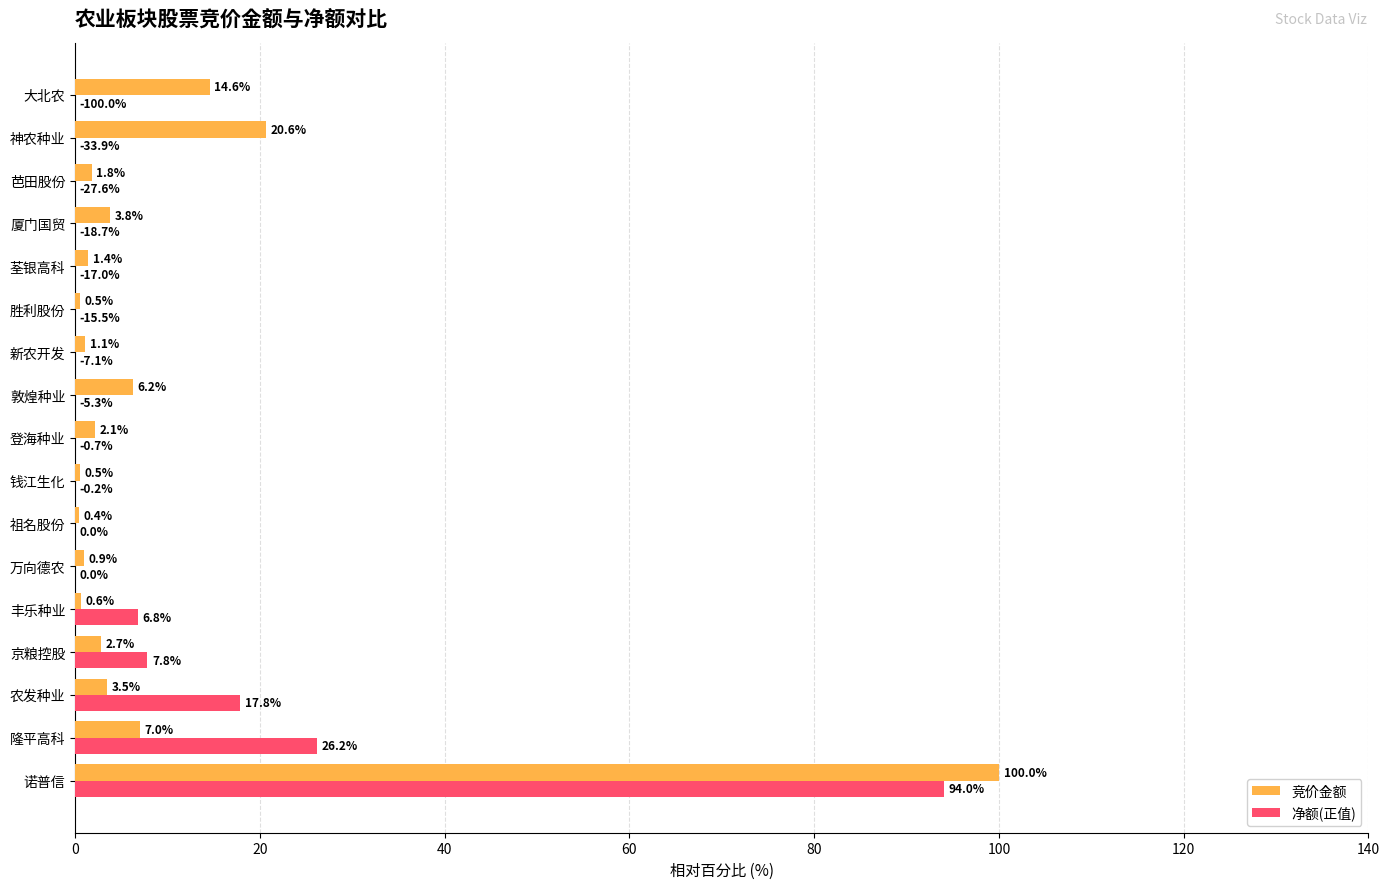

At which category does the chart reach its peak across all series?

诺普信